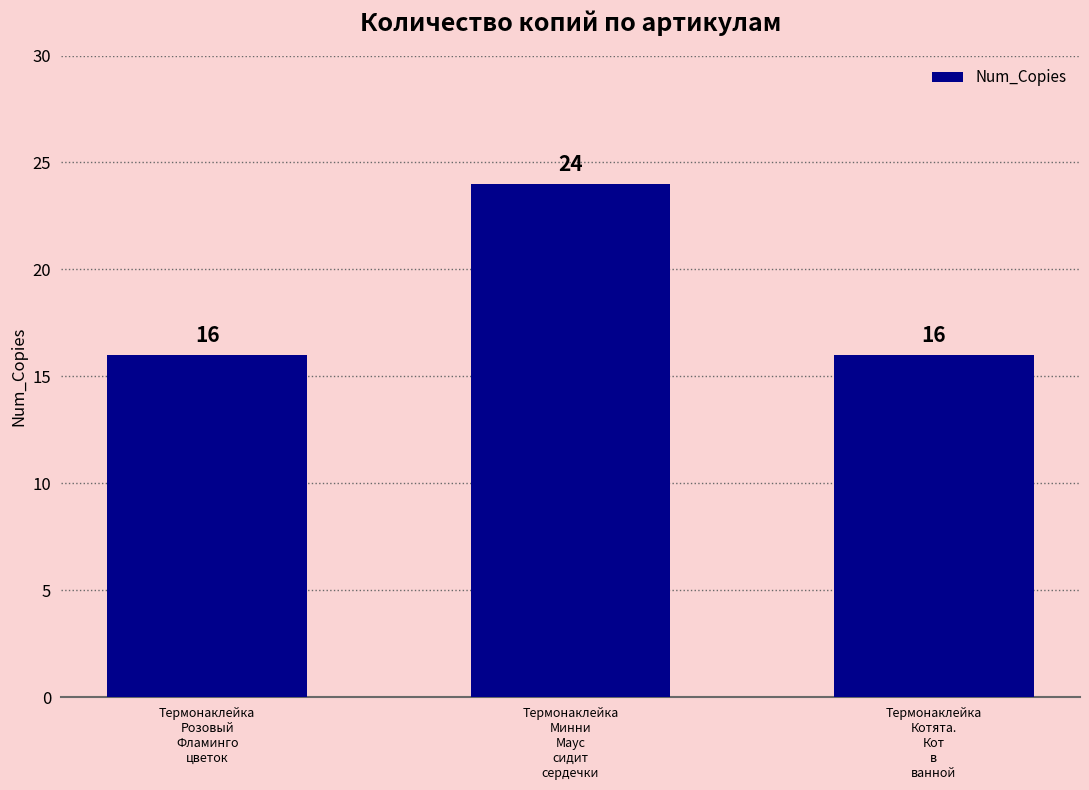

What is the label of the 1st bar from the left?

Термонаклейка
Розовый
Фламинго
цветок